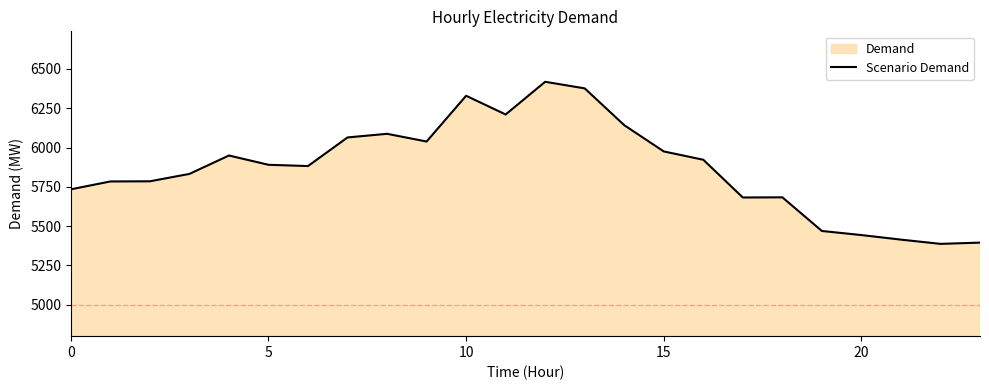

What is the average value?

5870